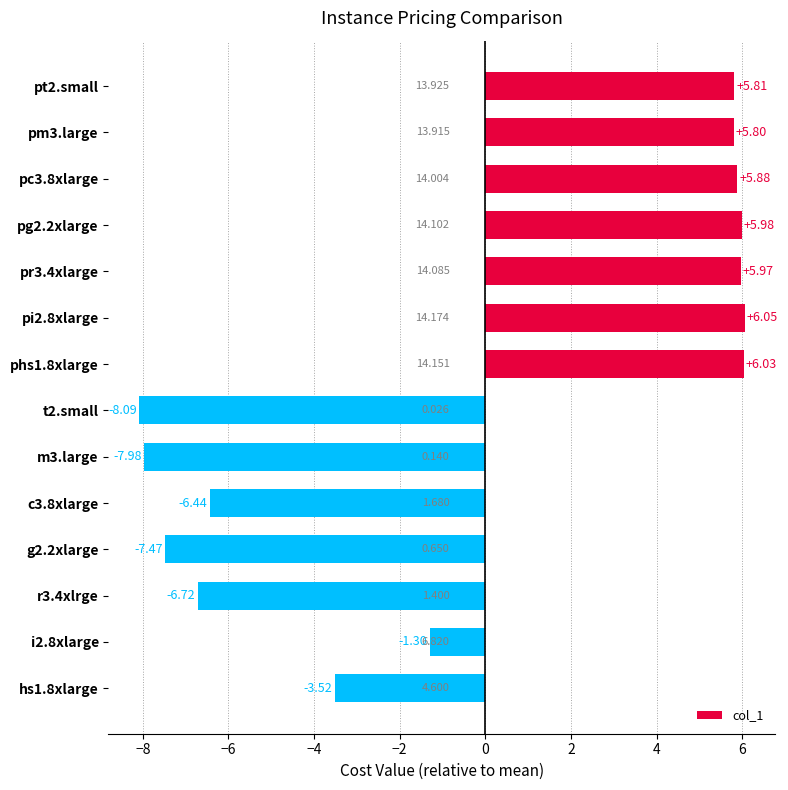

How many negative values are there?

7